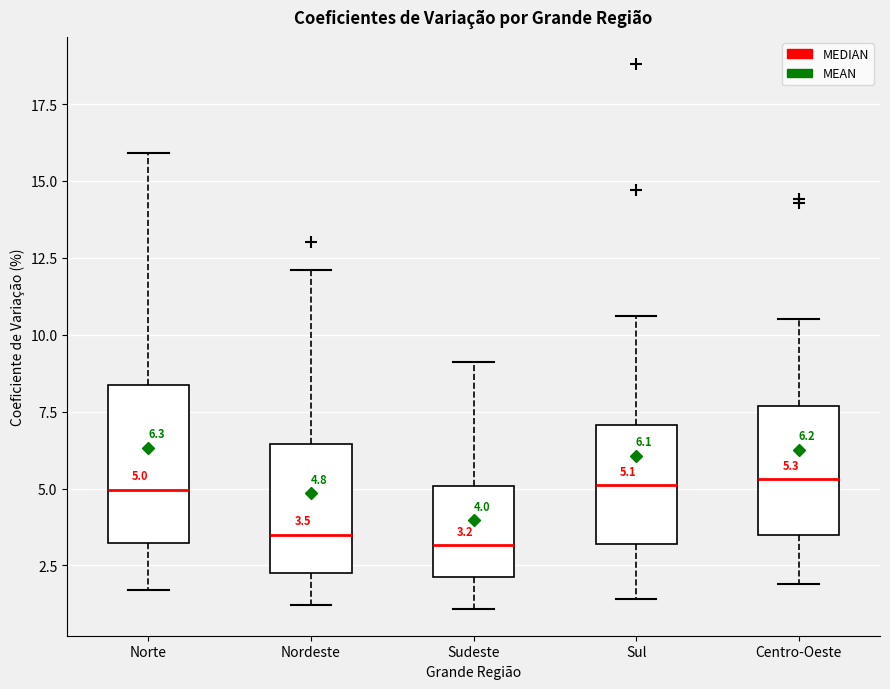

Which box is the tallest, from its lower edge to its upper edge?

Norte